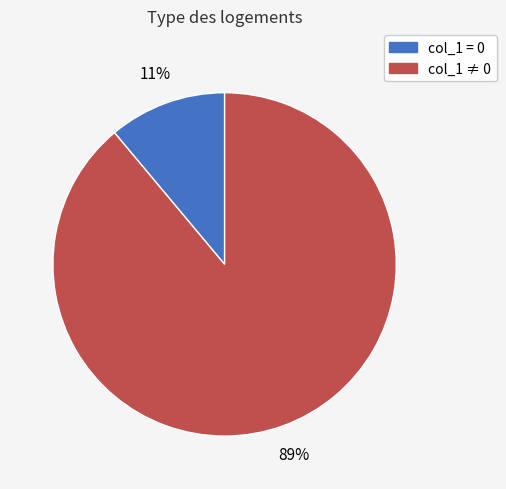

Is there a majority slice in this chart?

Yes